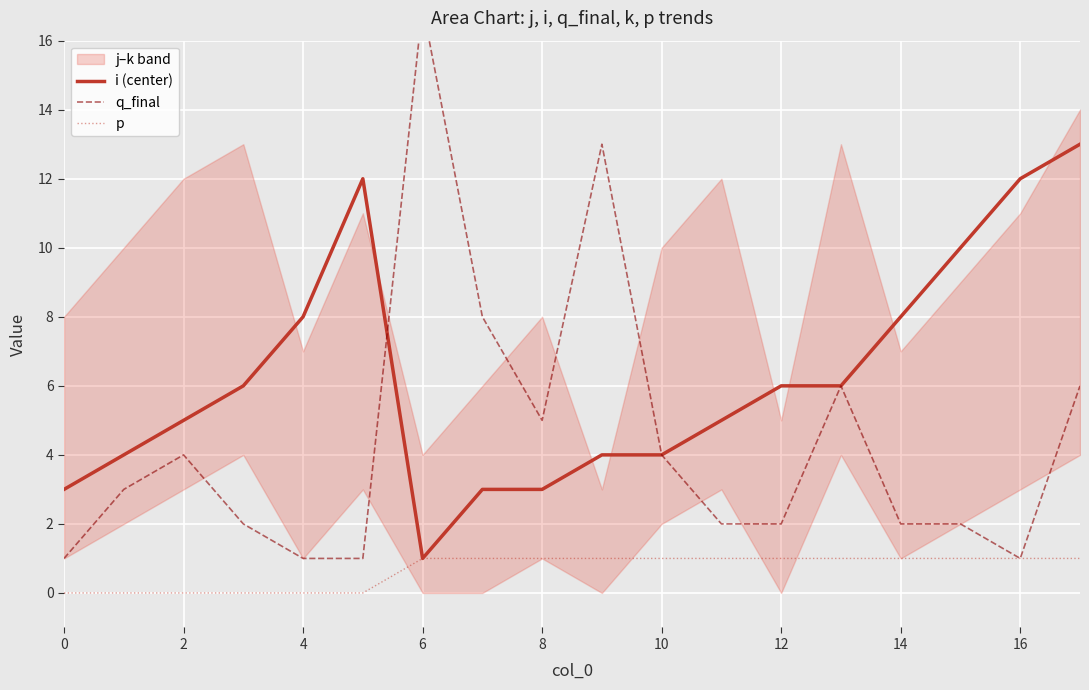

The value of i (center) at 0 is 3. True or false?

True